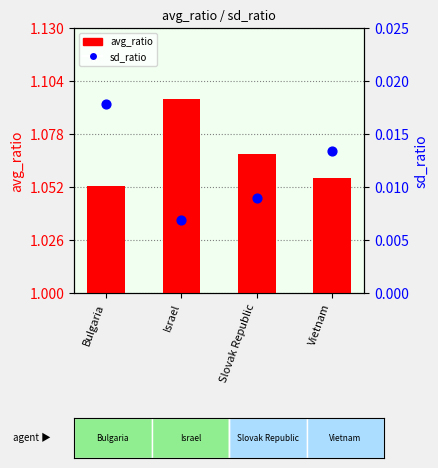

Which series reaches the maximum Y coordinate?

avg_ratio